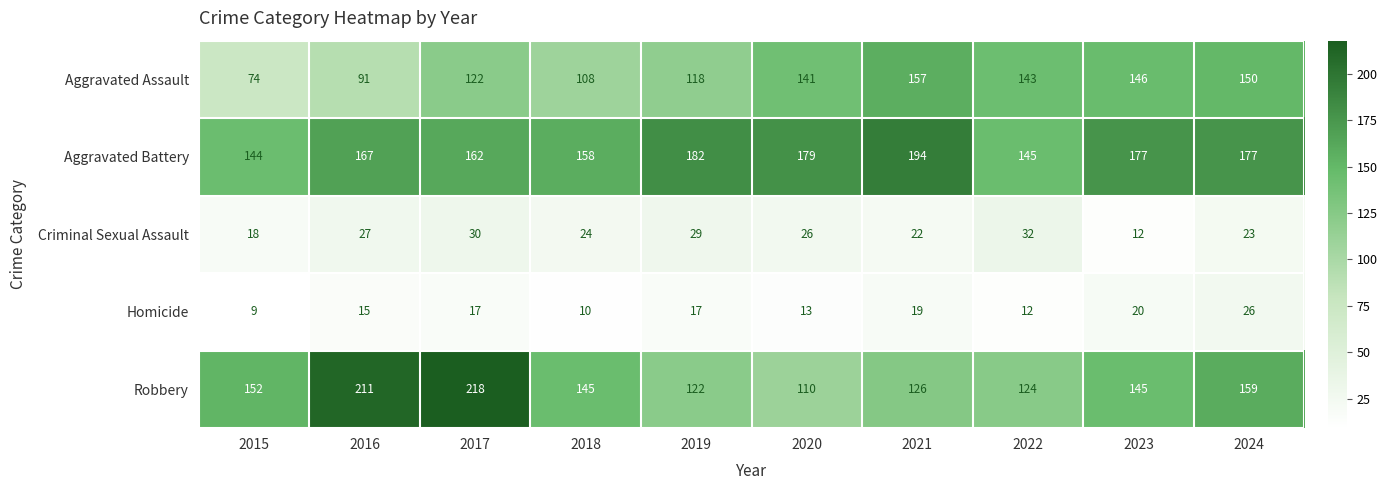

What is the difference between the Robbery values at 2023 and 2016?

66